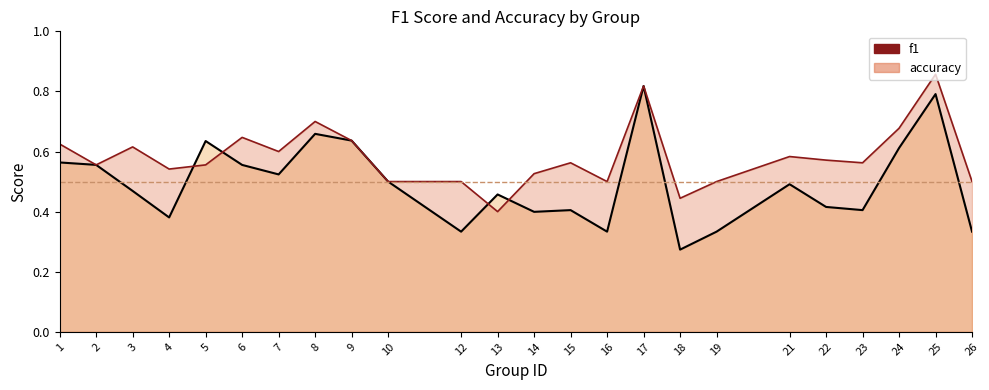

Between 3 and 6, which series saw the biggest shift?

f1